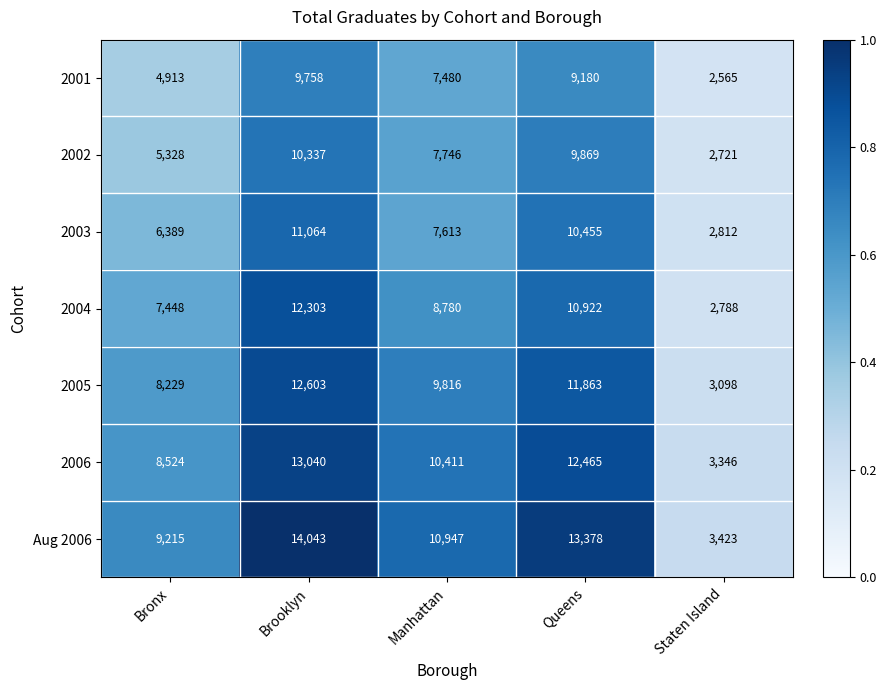

What is the difference between the highest and lowest values at Manhattan?

3467